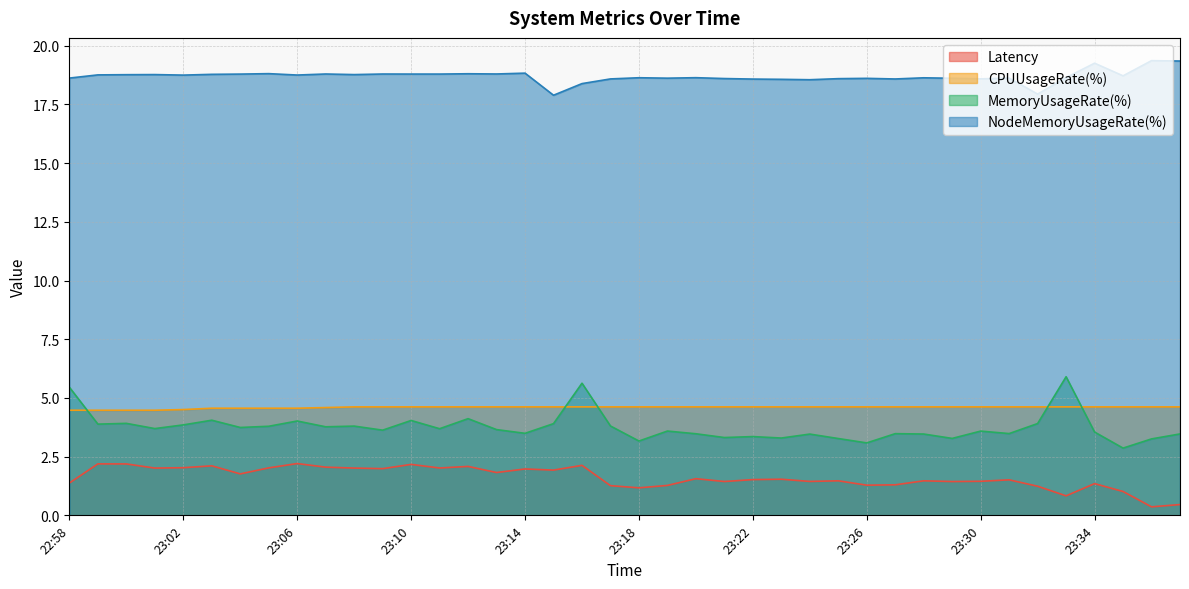

At which category is the sum across all series the highest?

23:16